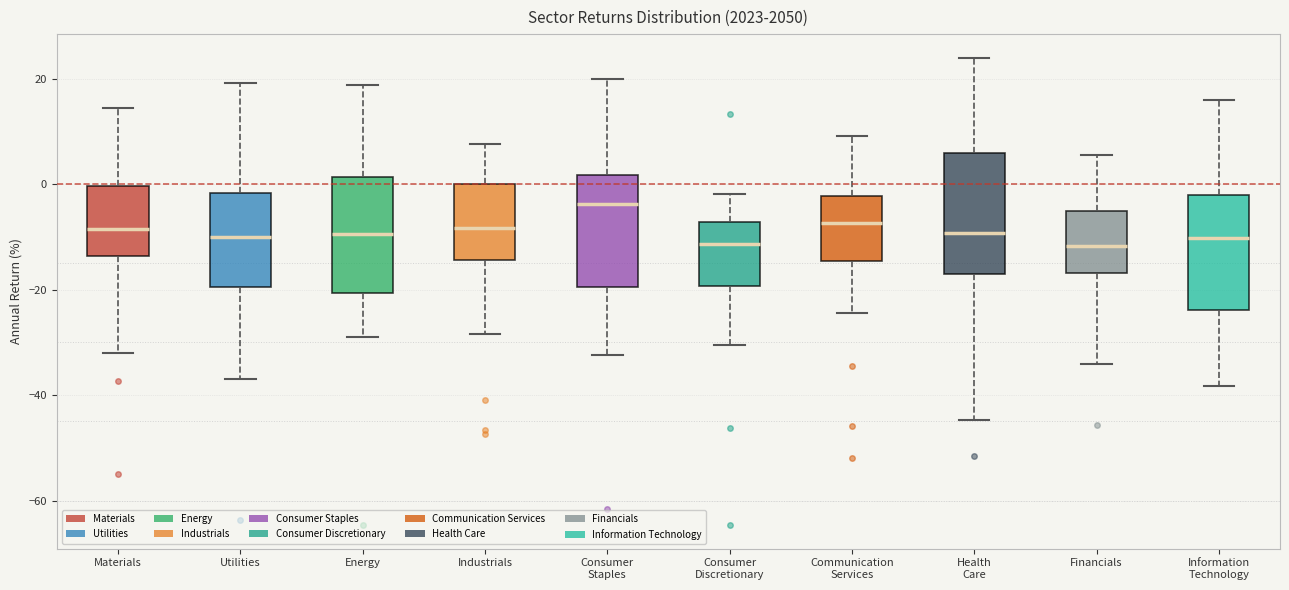

Which box has the highest median line?

Consumer Staples